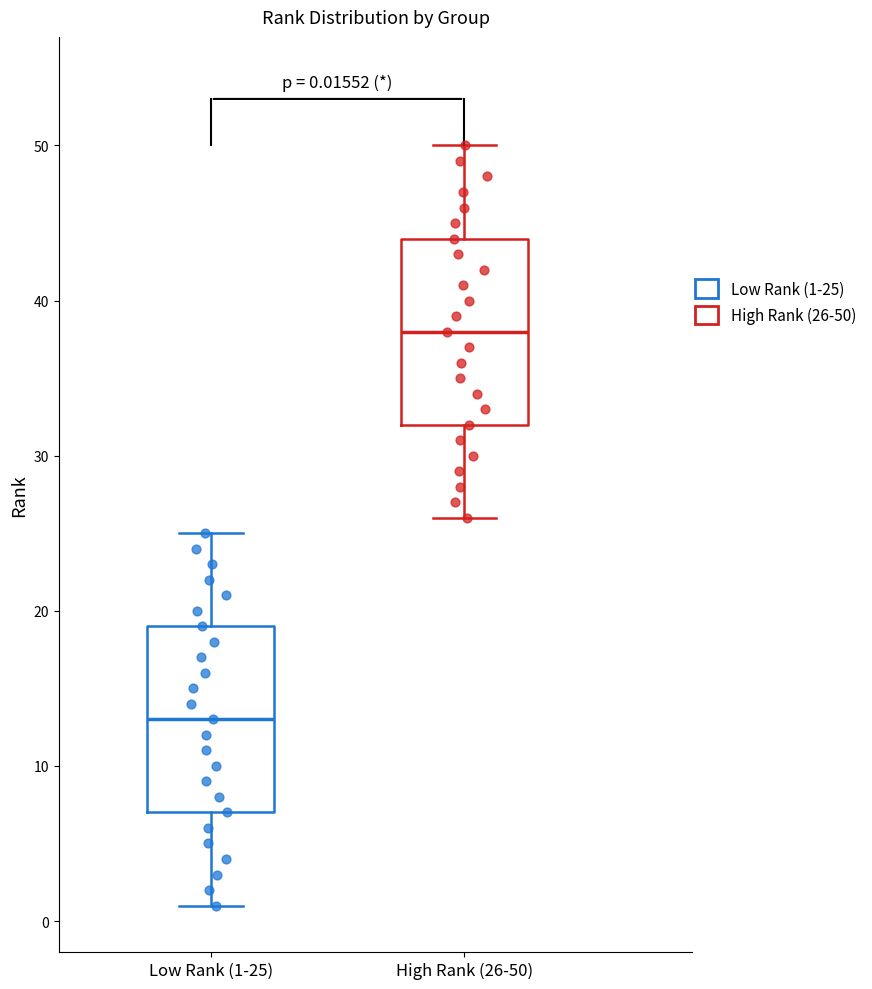

Which box's median line is the highest?

High Rank (26-50)